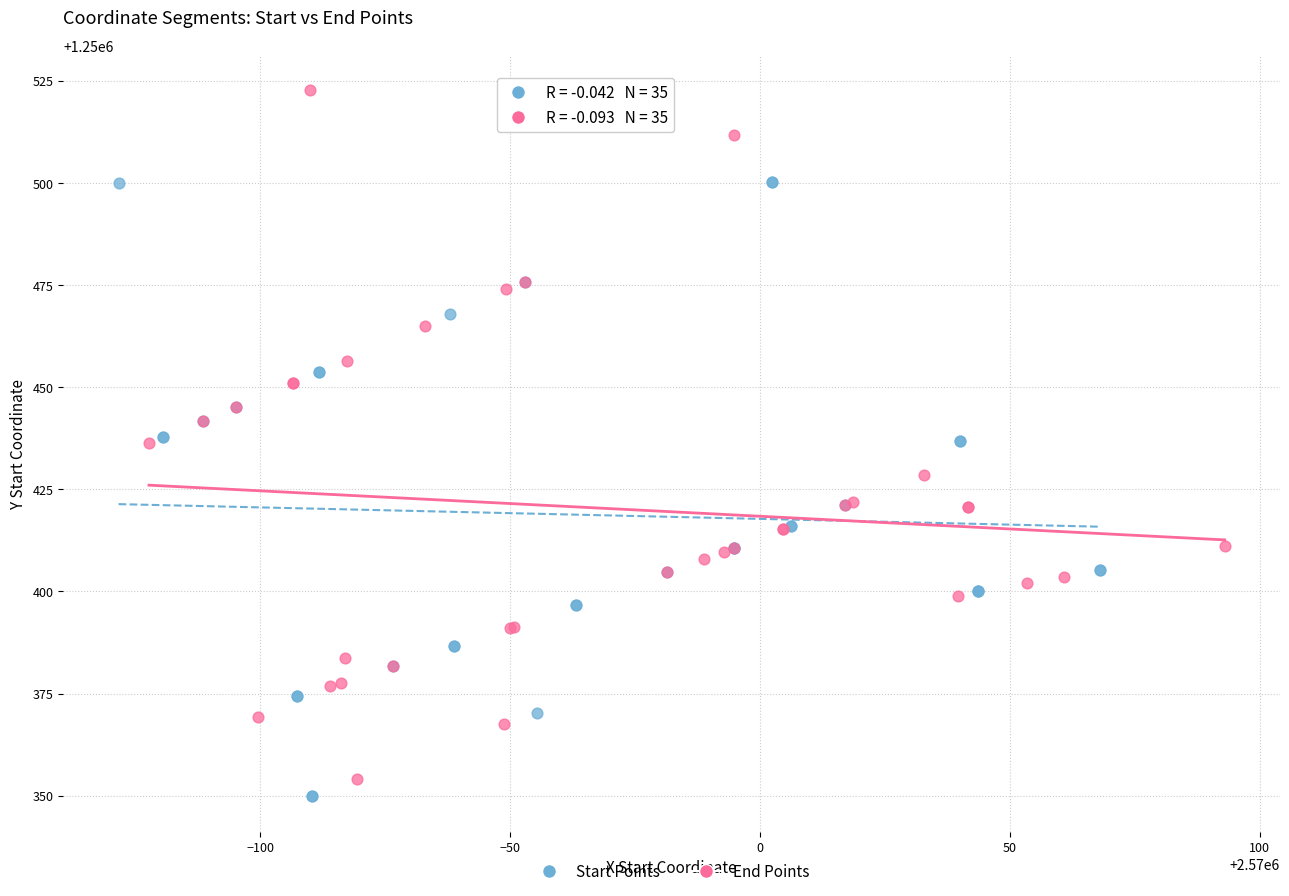

Which series reaches the maximum Y coordinate?

End Points